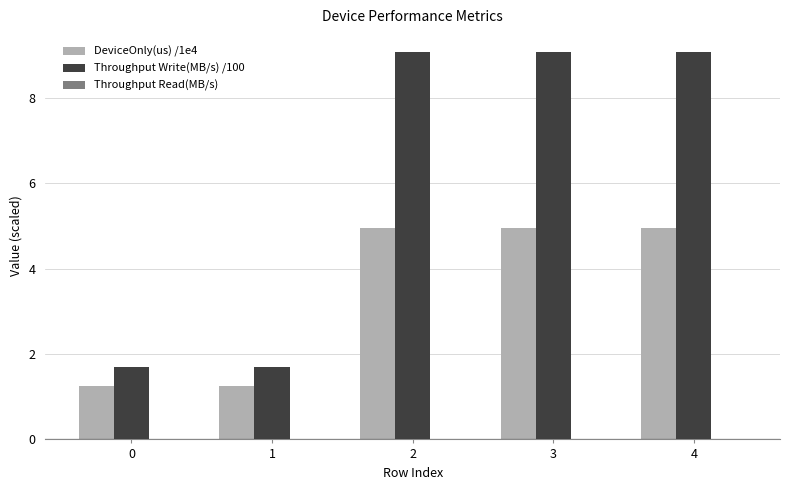

Where does the Throughput Write(MB/s) /100 series first go above 9?

2